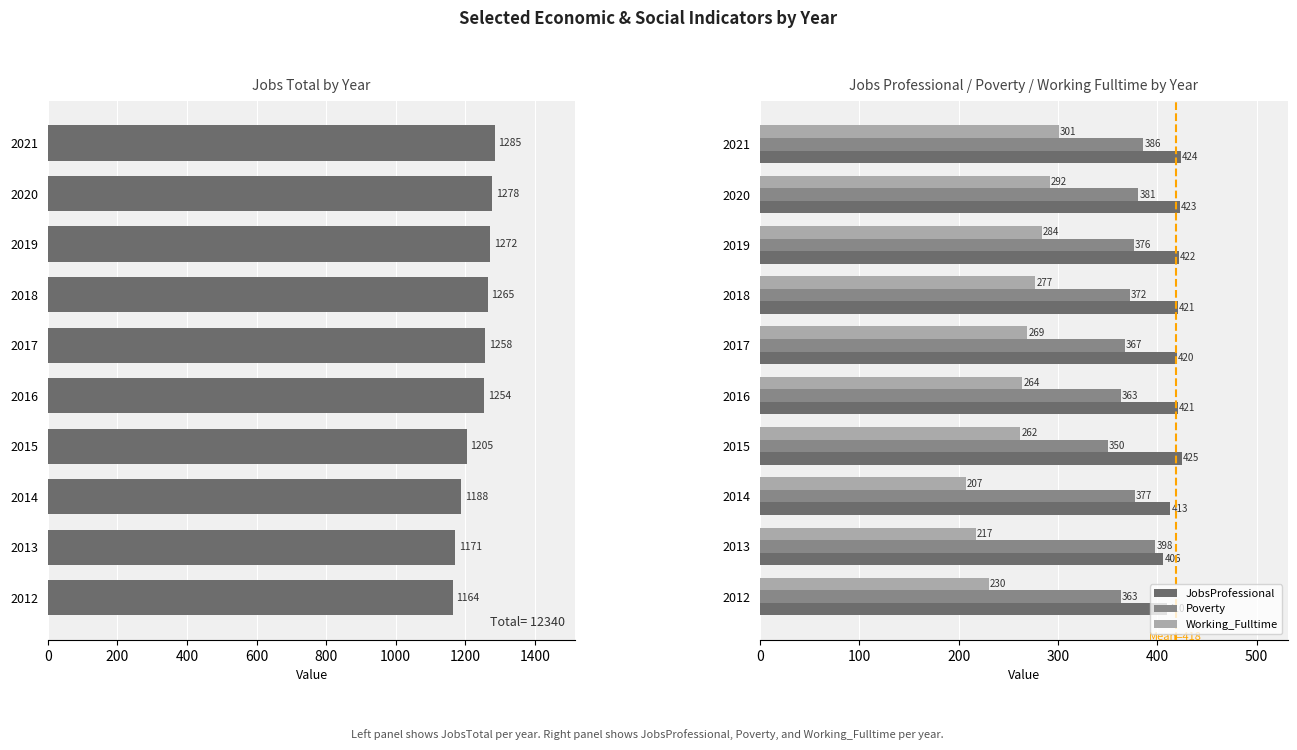

What is the average value of the Working_Fulltime series?

260